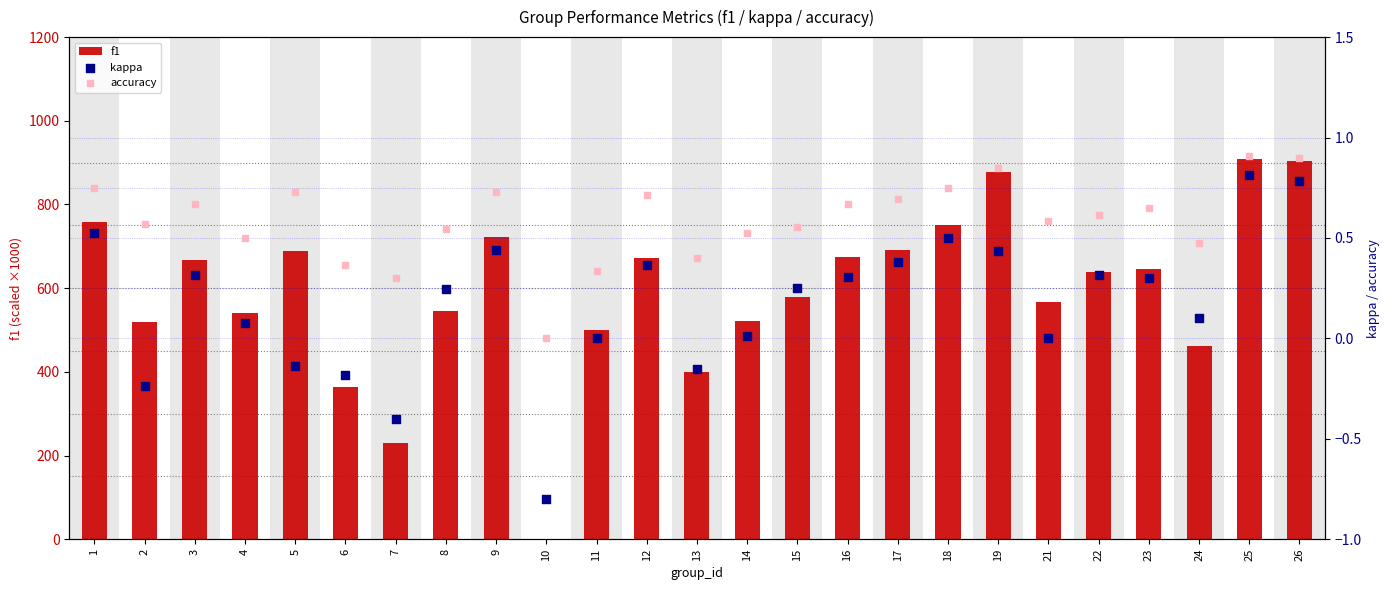

What is the total value across all series at 11?

500.3